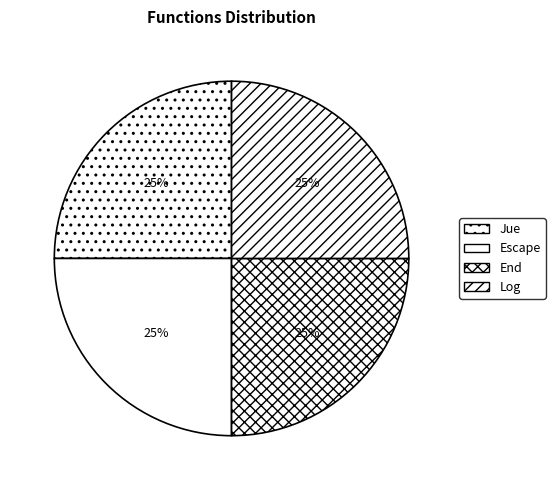

Count the number of slices in the pie.

4